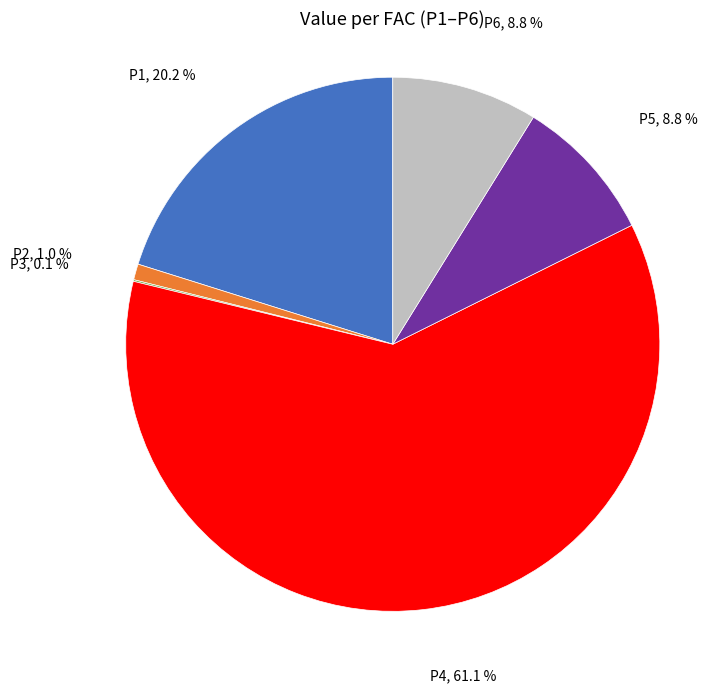

Is there a majority slice in this chart?

Yes